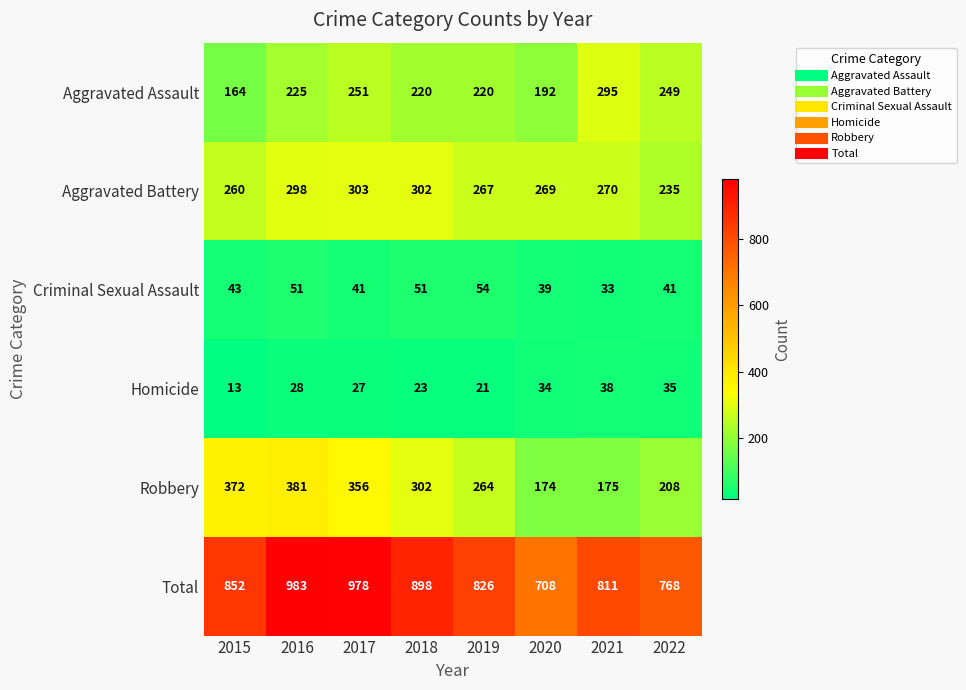

Where does the Aggravated Battery series first go above 270?

2016